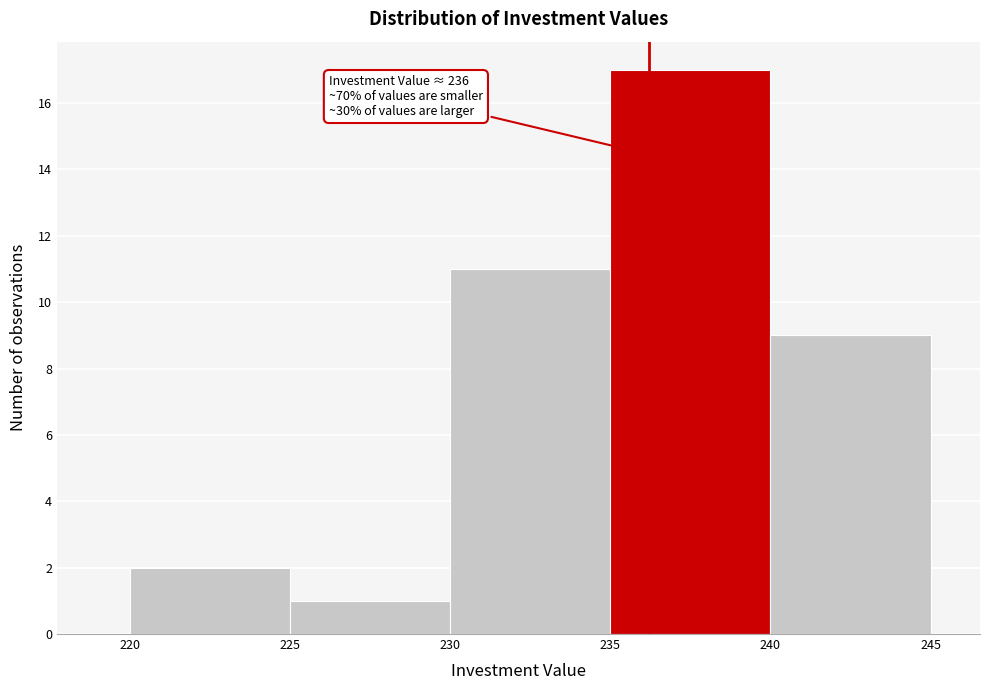

Which range on the x-axis has the tallest bar?

235 to 240